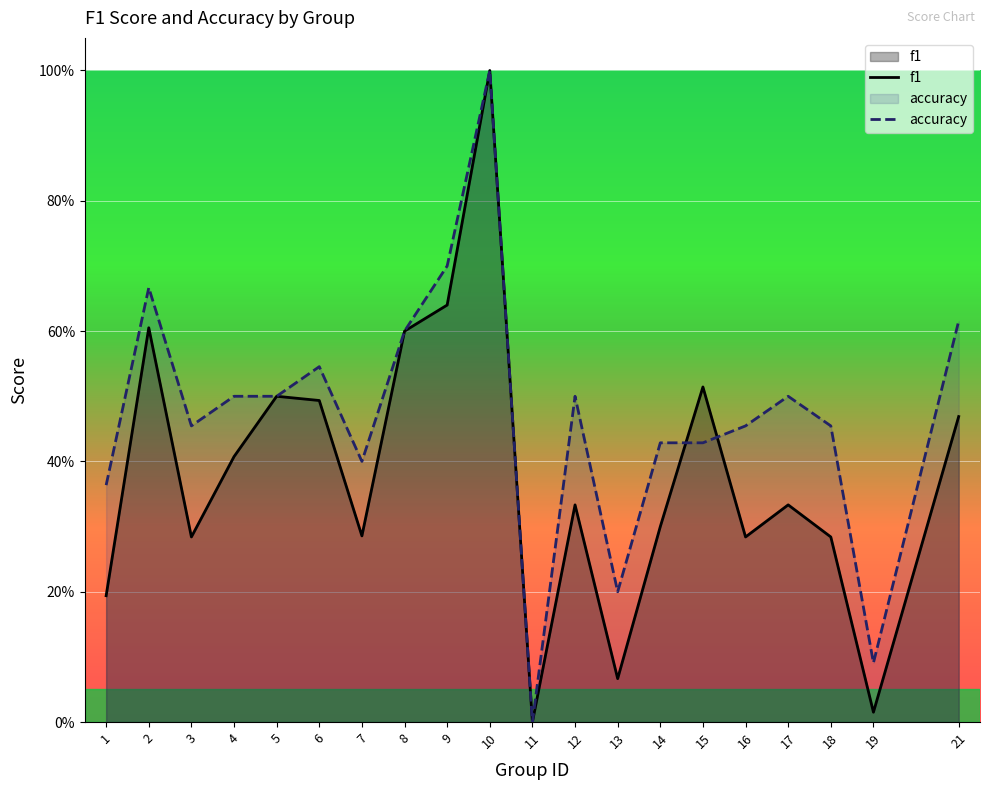

Reading left to right, list all the values displayed in this chart.

f1: 1=0.2	2=0.6	3=0.3	4=0.4	5=0.5	6=0.5	7=0.3	8=0.6	9=0.6	10=1.0	11=0.0	12=0.3	13=0.1	14=0.3	15=0.5	16=0.3	17=0.3	18=0.3	19=0.0	21=0.5
accuracy: 1=0.4	2=0.7	3=0.5	4=0.5	5=0.5	6=0.5	7=0.4	8=0.6	9=0.7	10=1.0	11=0.0	12=0.5	13=0.2	14=0.4	15=0.4	16=0.5	17=0.5	18=0.5	19=0.1	21=0.6